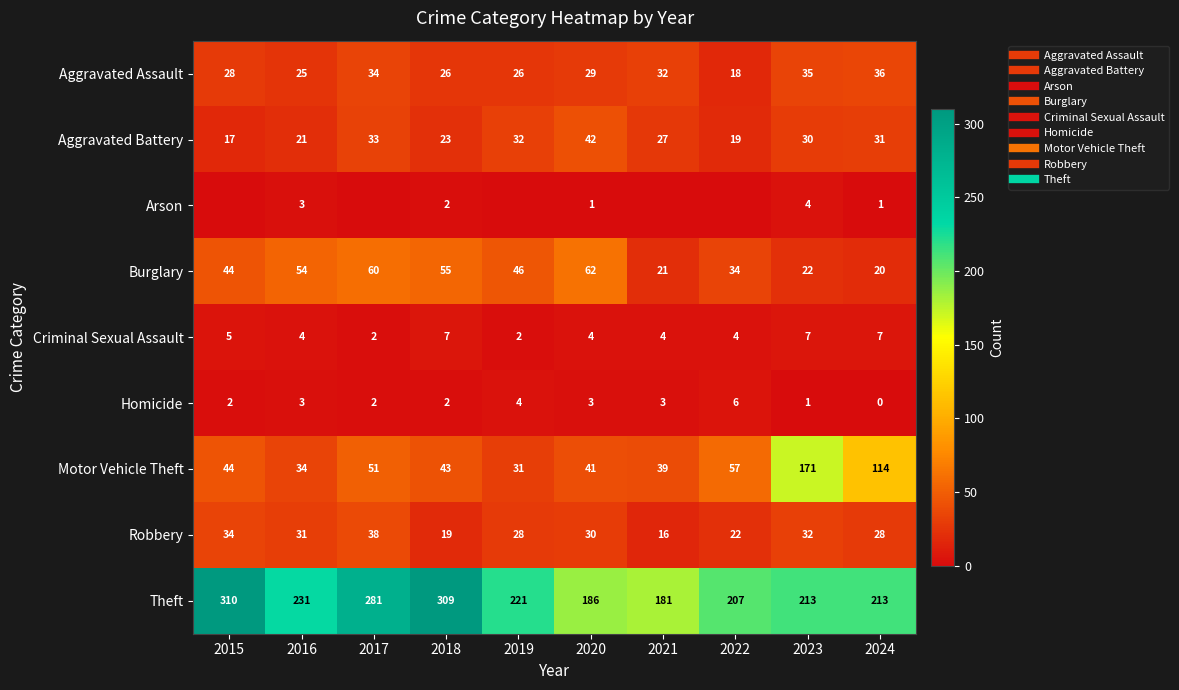

Between 2017 and 2024, which series saw the biggest shift?

Theft